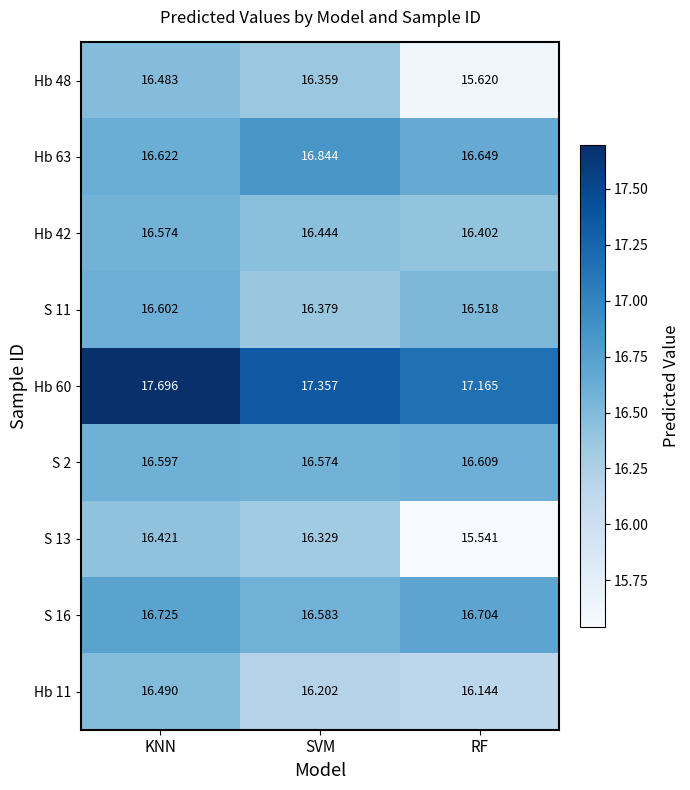

What is the minimum value shown in the chart?

15.5